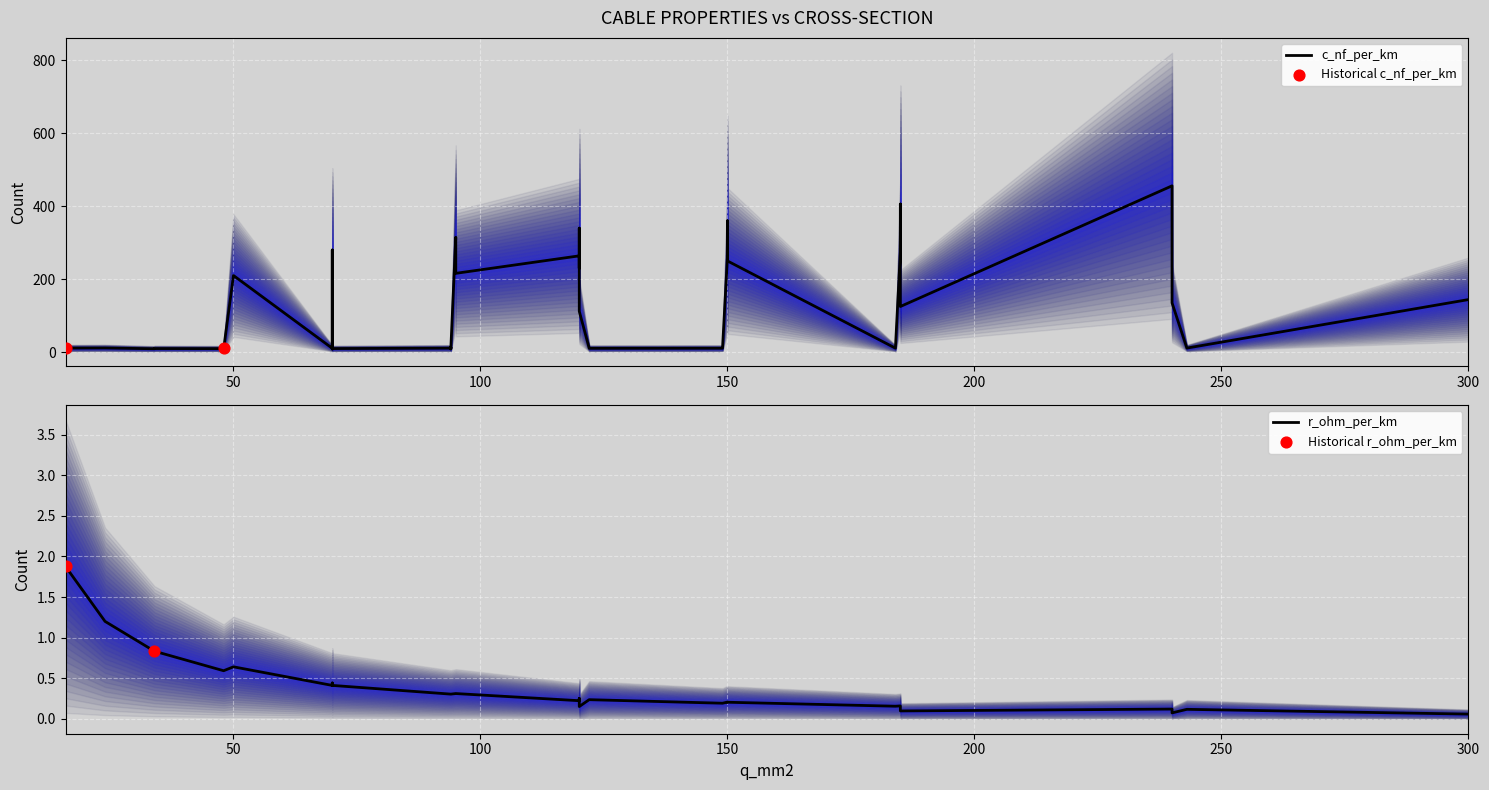

Which series contains the highest Y value?

c_nf_per_km